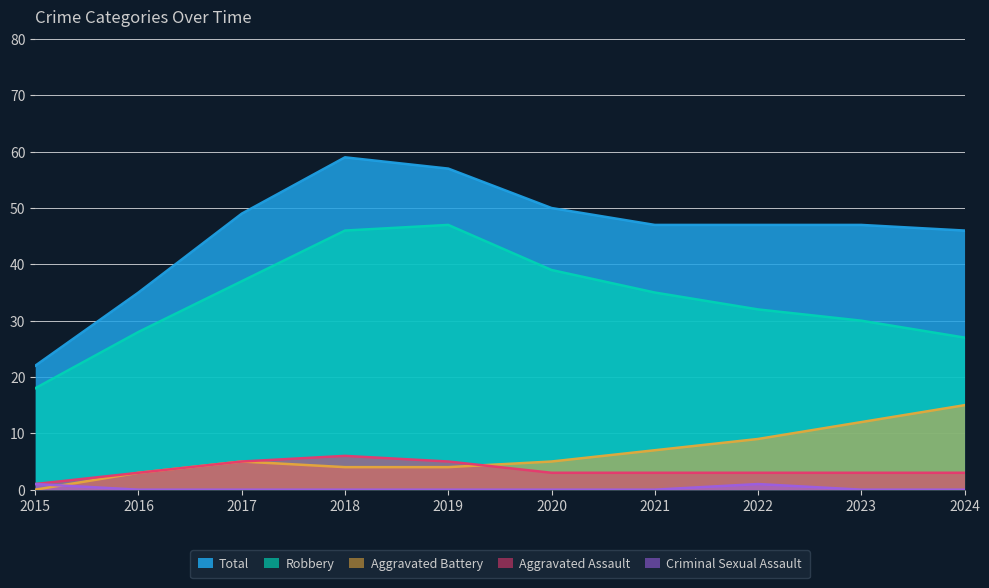

List the series in order of their peak value, highest first.

Total, Robbery, Aggravated Battery, Aggravated Assault, Criminal Sexual Assault